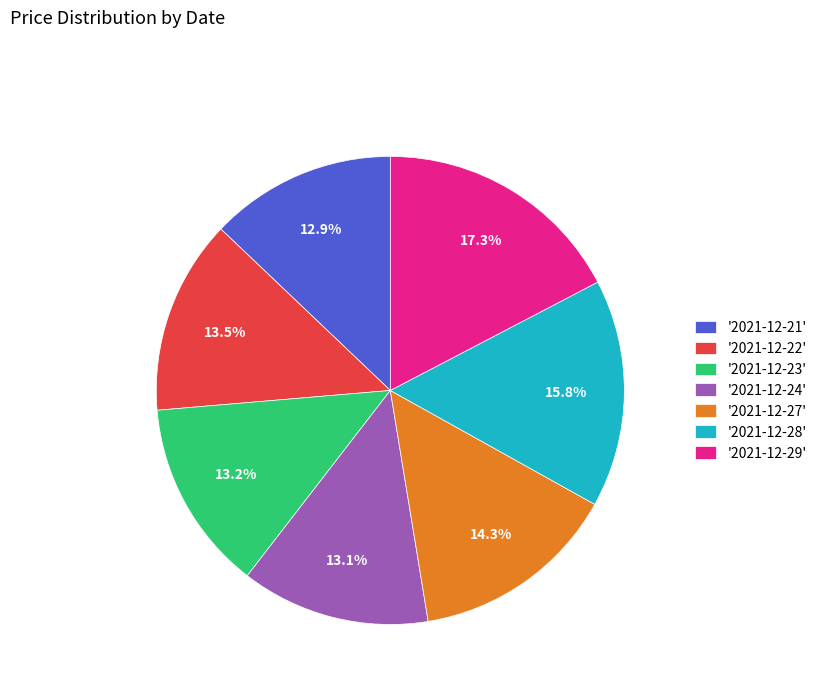

Is the sum of '2021-12-22' and '2021-12-23' greater than half?

No